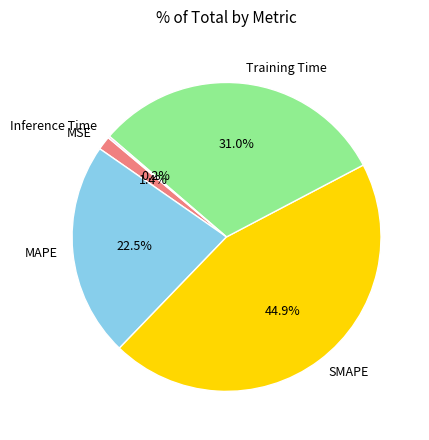

What percentage do SMAPE and MSE together represent?

46.3%